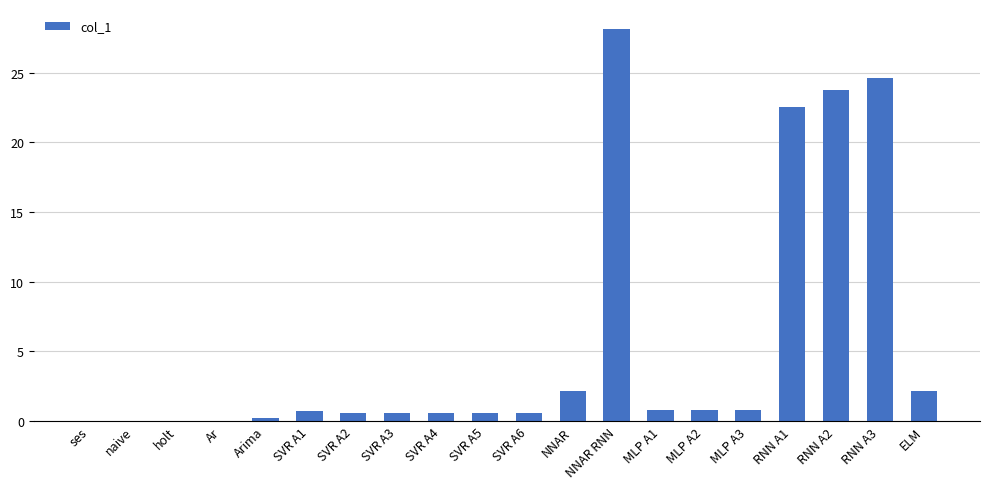

The value at holt is 0.0. True or false?

True